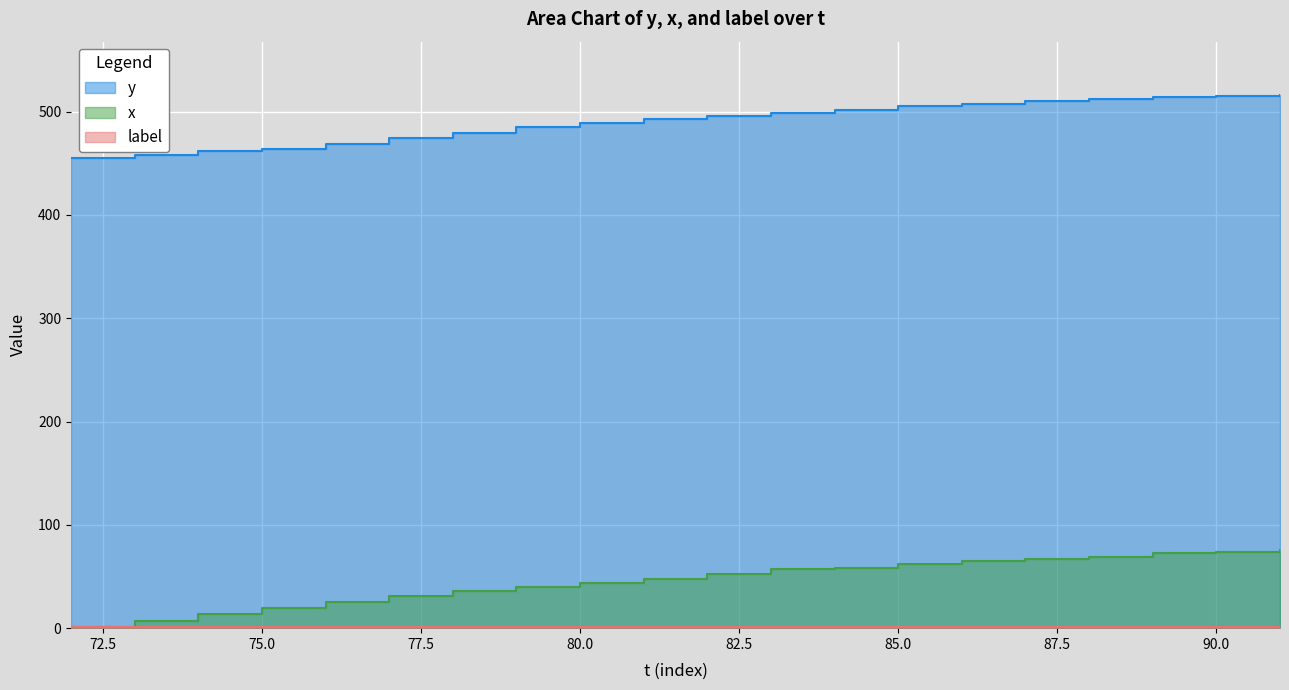

What is the total value across all series at 85.0?

567